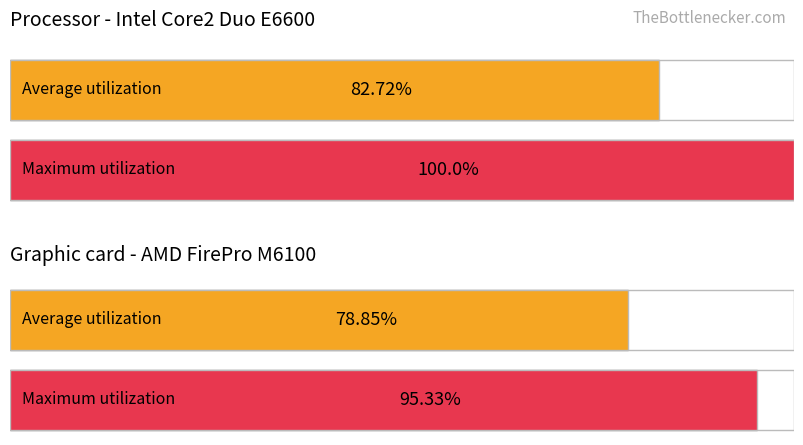

List the series in order of their peak value, highest first.

Maximum utilization, Average utilization